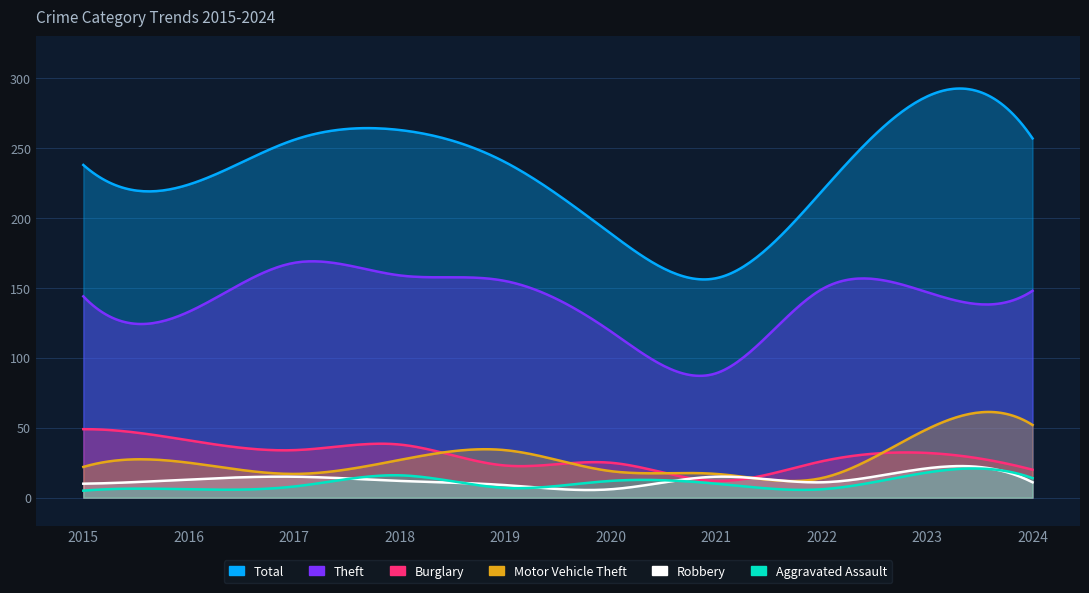

Where is the first local minimum for Robbery?

2020